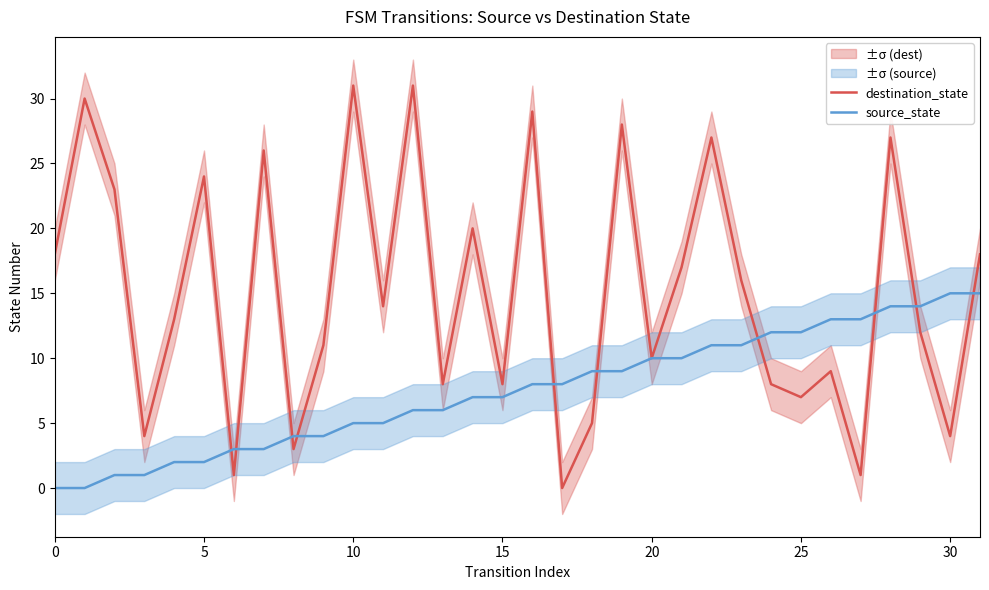

How many data points in destination_state are above 14?

15